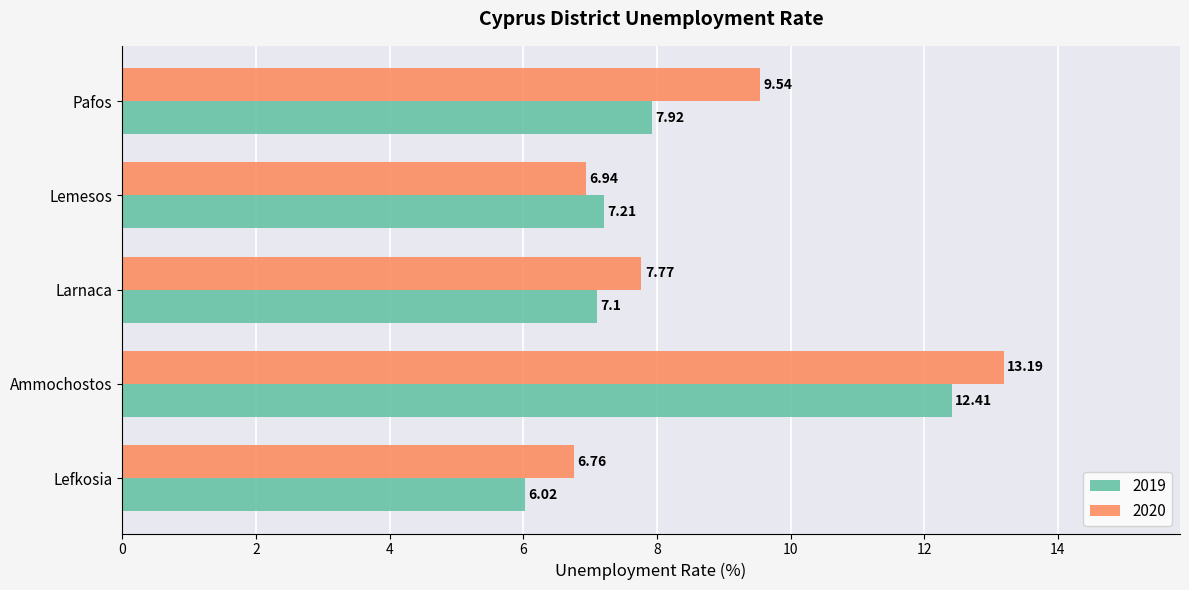

Is the value of 2020 at Ammochostos greater than the value of 2019 at Lemesos?

Yes